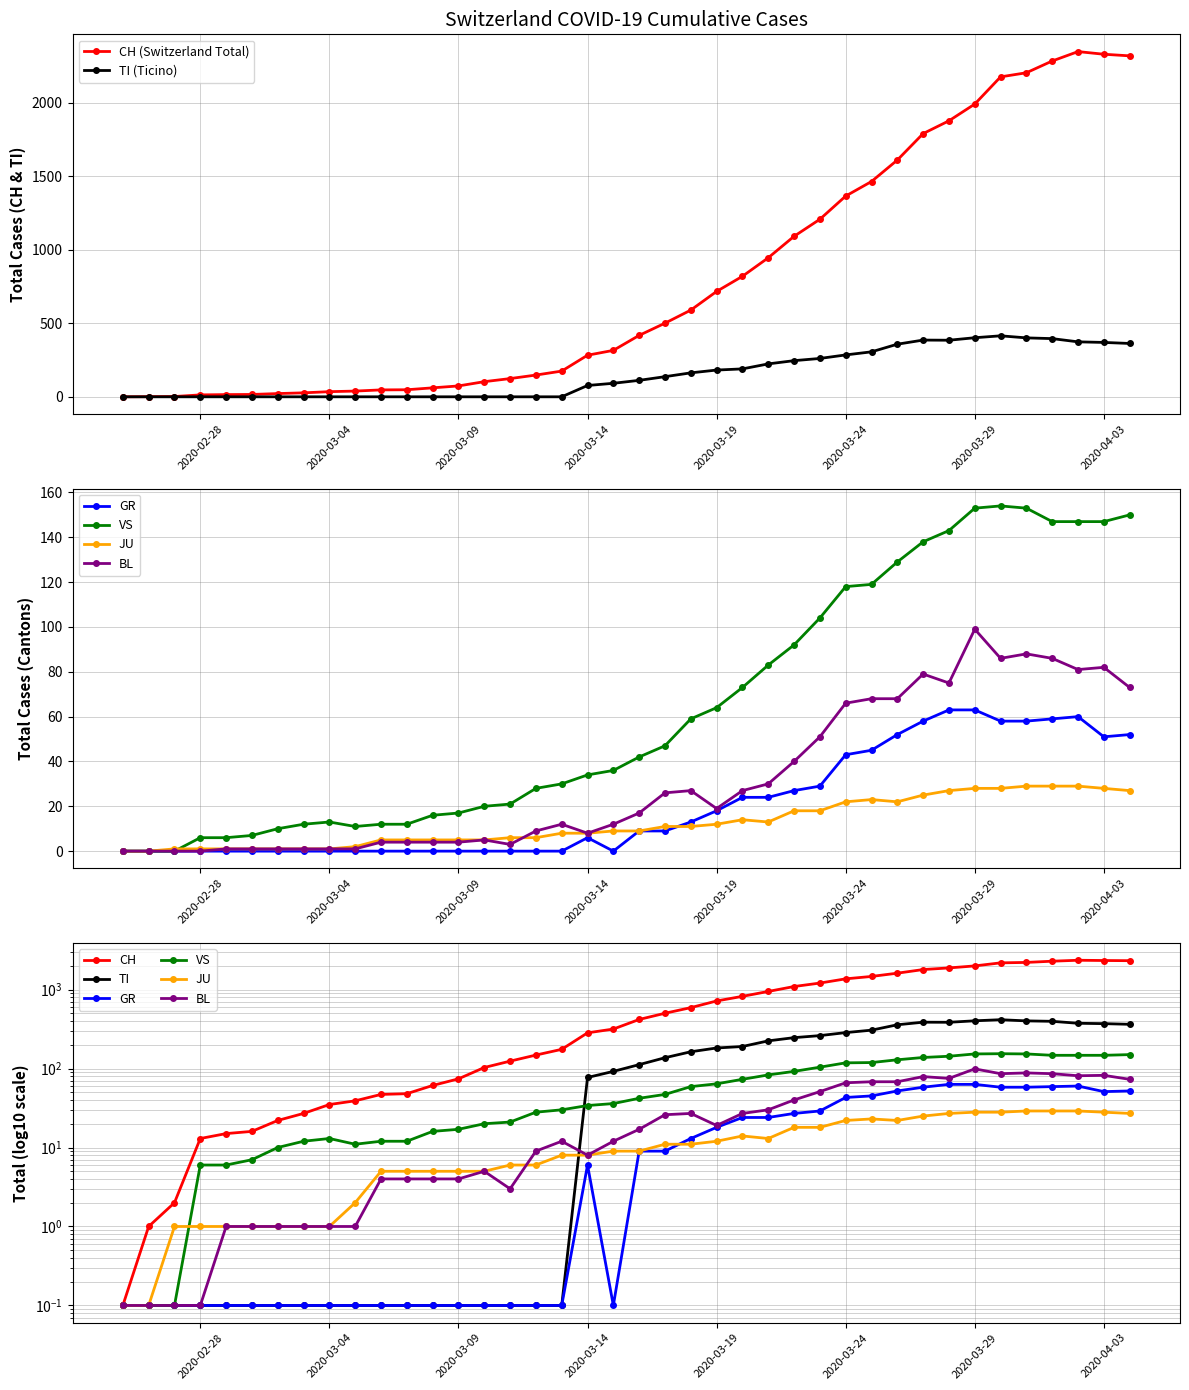

Is this an area chart (filled region under the line)?

No